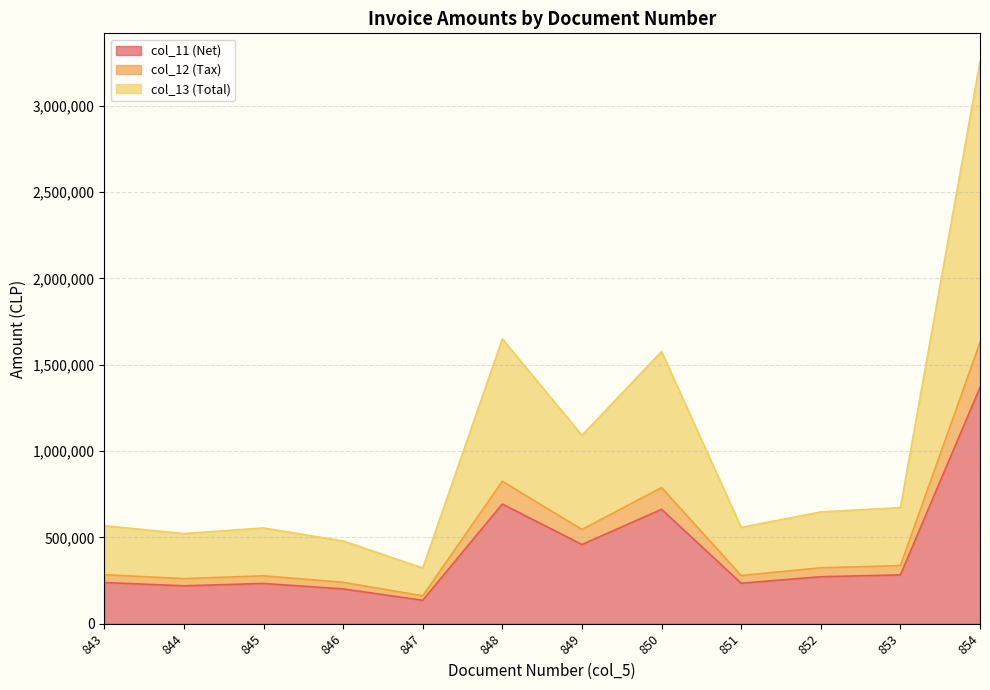

Reading left to right, transcribe all the data shown in this chart.

col_11 (Net): 843=238426	844=219352	845=232966	846=201377	847=135527	848=692892	849=458531	850=662323	851=234366	852=272000	853=282482	854=1368350
col_12 (Tax): 843=283727	844=261029	845=277230	846=239639	847=161277	848=824541	849=545652	850=788164	851=278896	852=323680	853=336154	854=1628337
col_13 (Total): 843=567454	844=522058	845=554460	846=479278	847=322554	848=1649082	849=1091304	850=1576328	851=557792	852=647360	853=672308	854=3256674